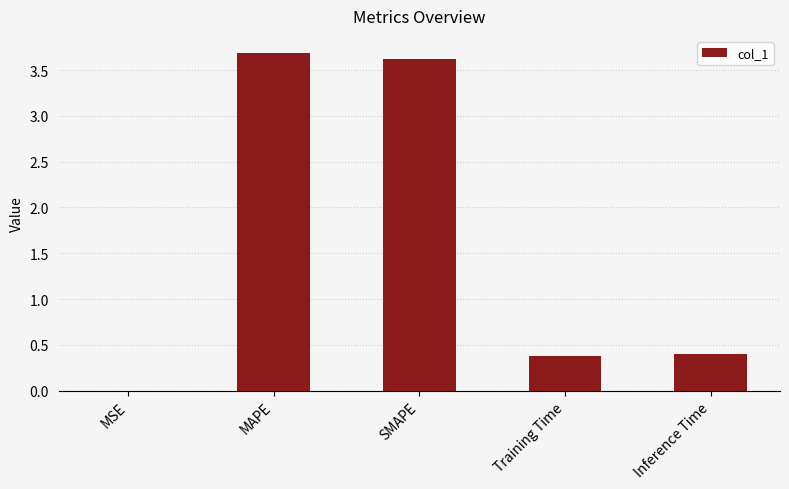

What is the average value?

1.6